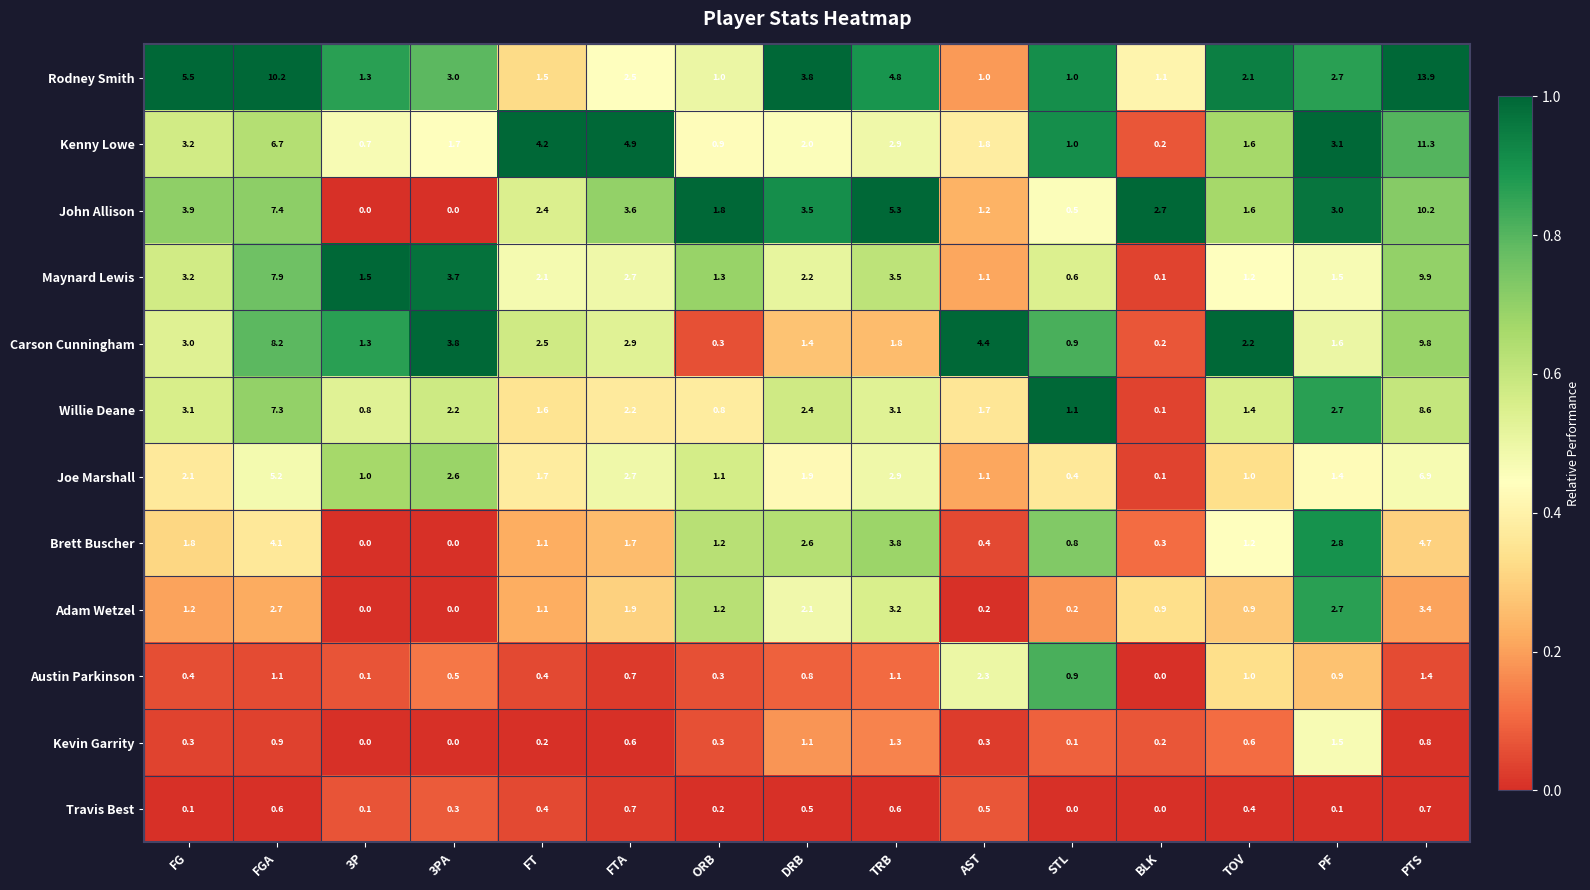

Between 3PA and ORB, which series saw the biggest shift?

Carson Cunningham